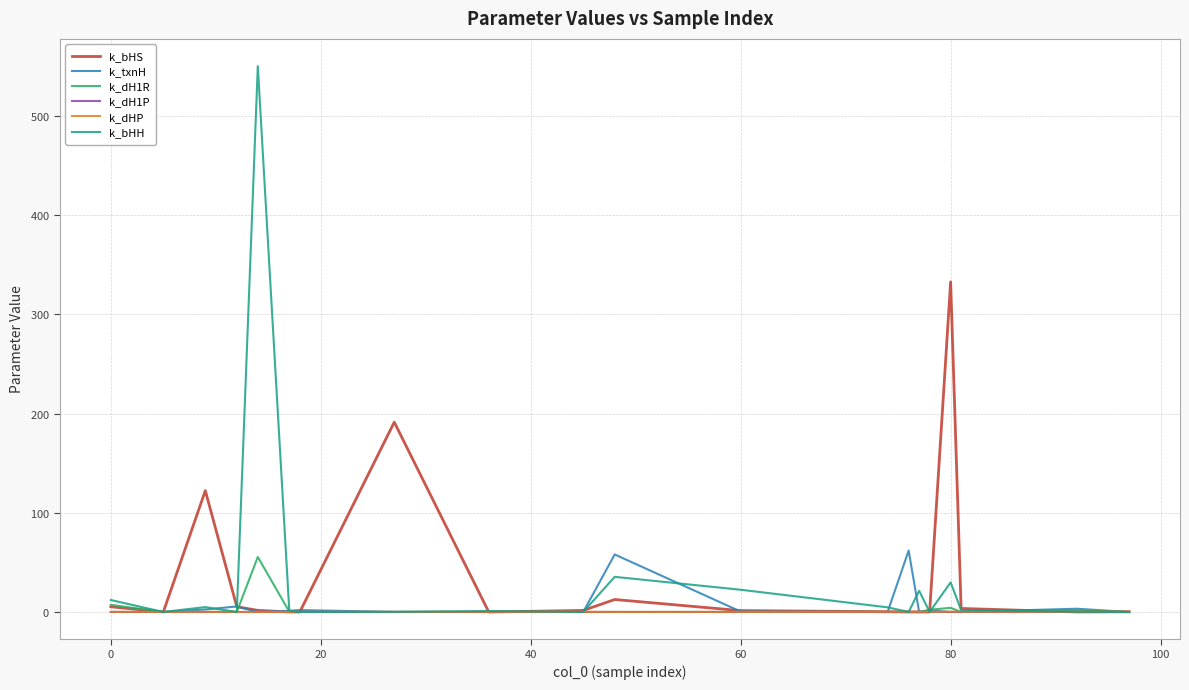

Does the chart have visible grid lines?

Yes